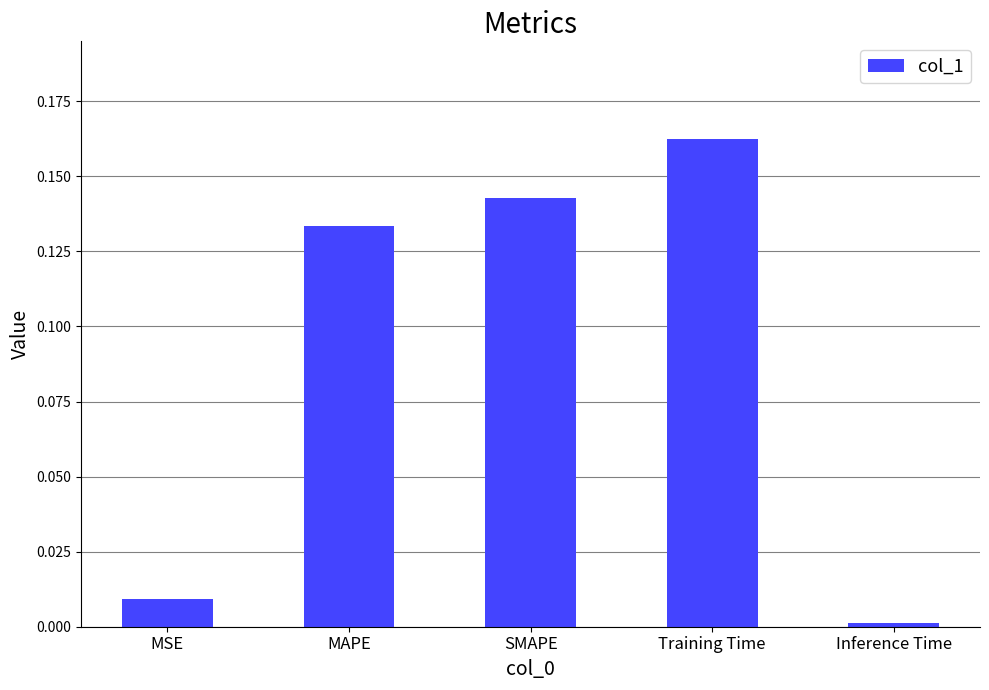

Count the number of data series in this chart.

1